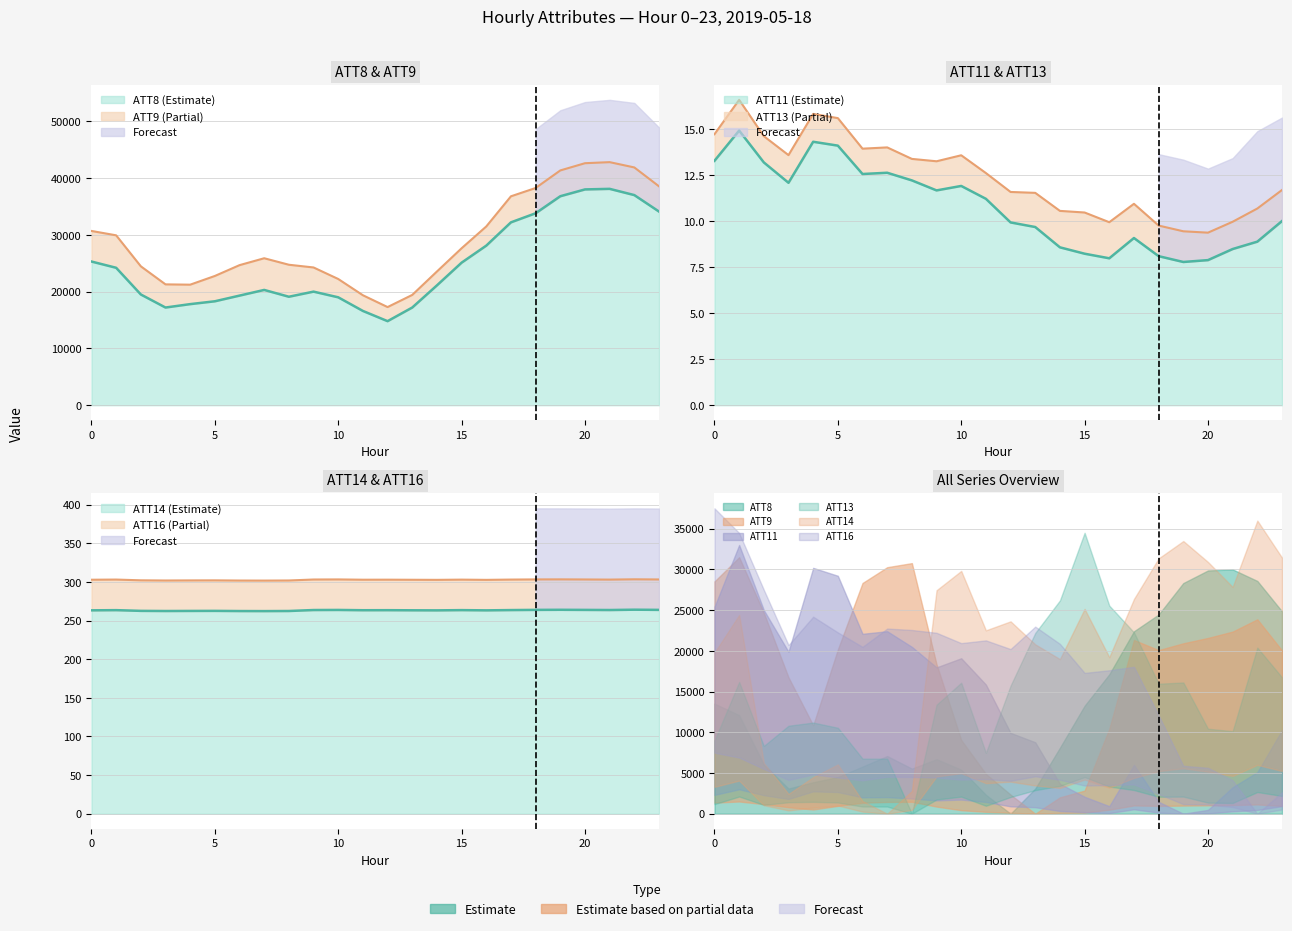

What is the sum of all ATT14 values?

6316.6